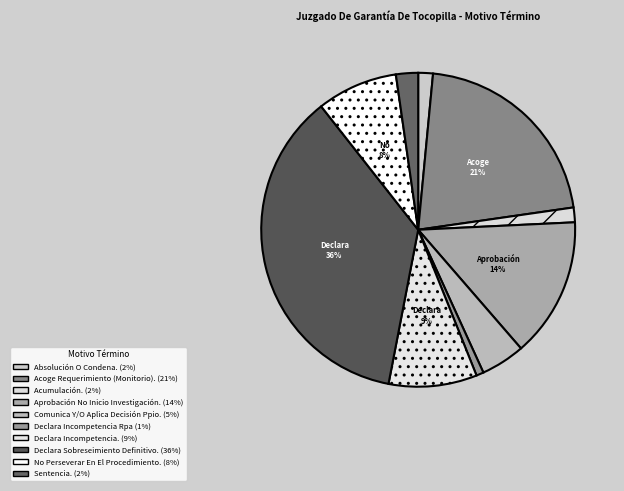

How many segments does this pie chart have?

10